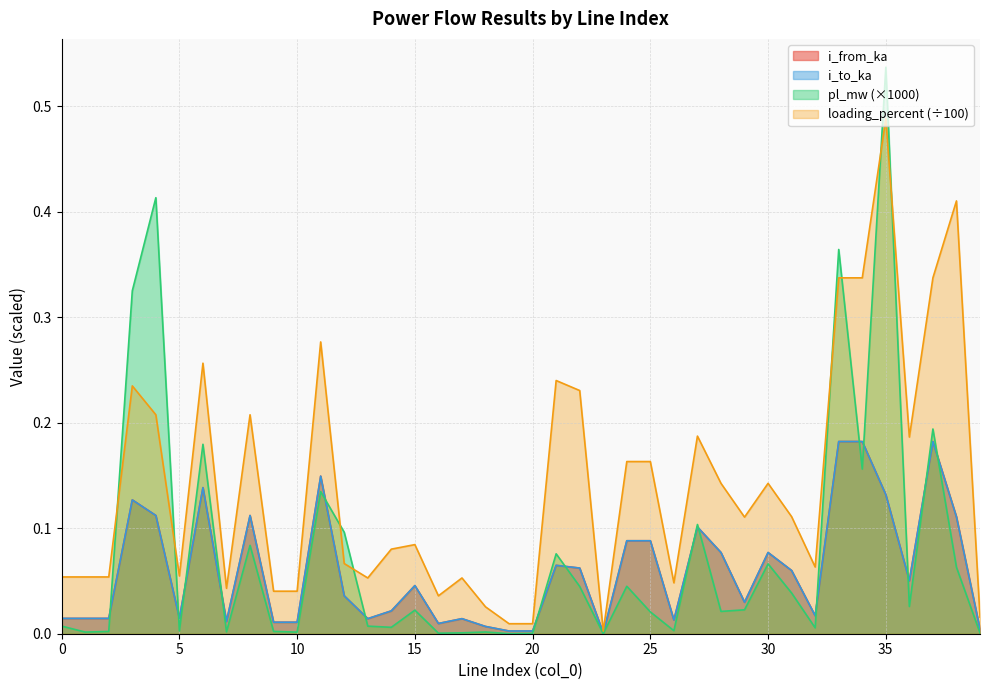

The value of loading_percent at 5 is 0.0. True or false?

False